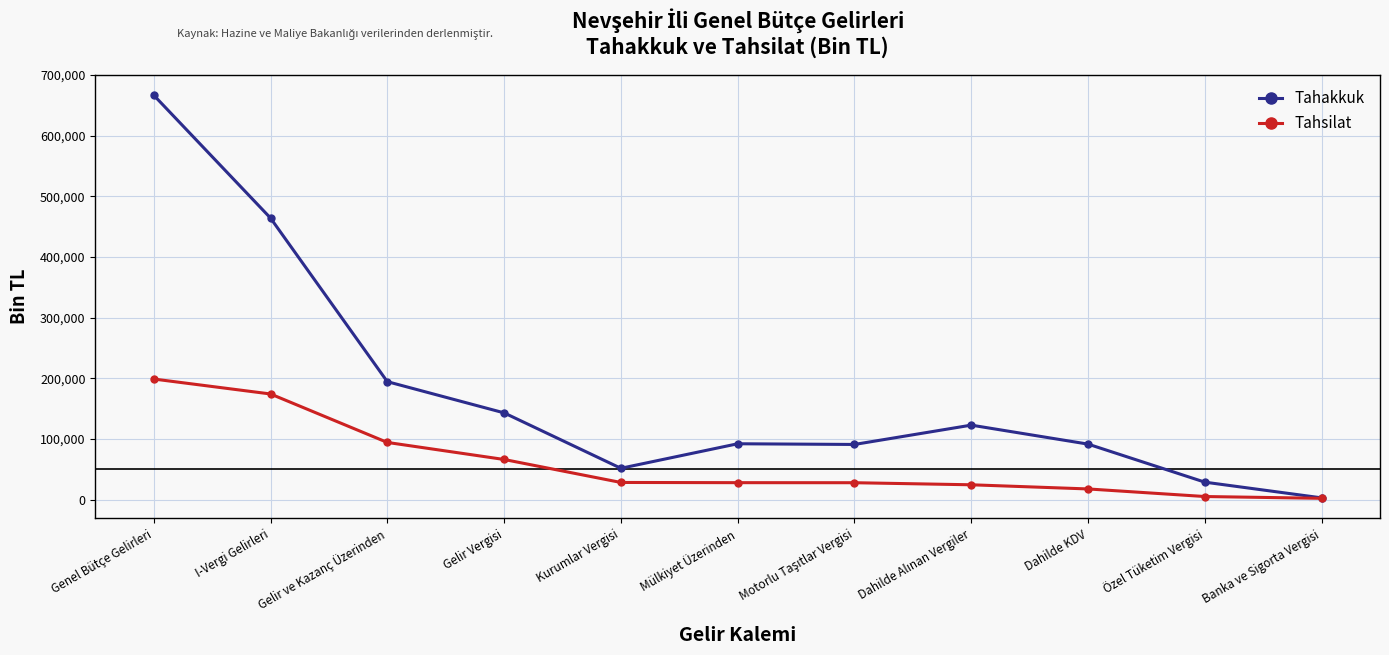

Rank the series at Gelir ve Kazanç Üzerinden from lowest to highest value.

Tahsilat, Tahakkuk